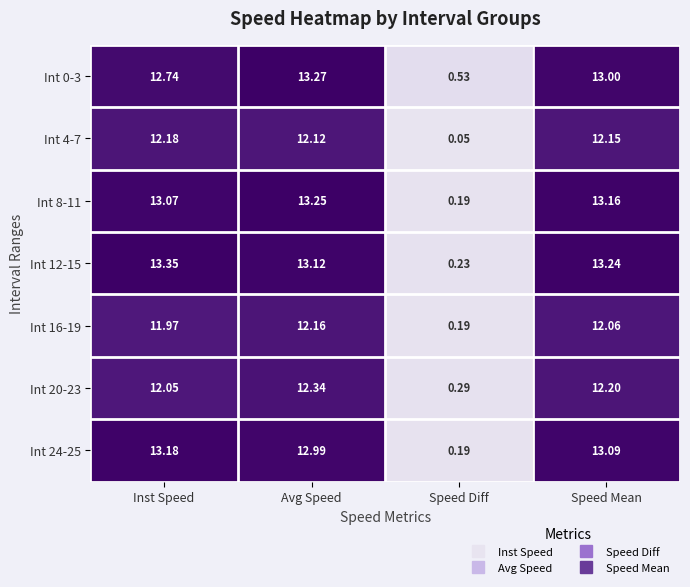

At which category is the sum across all series the highest?

Avg Speed